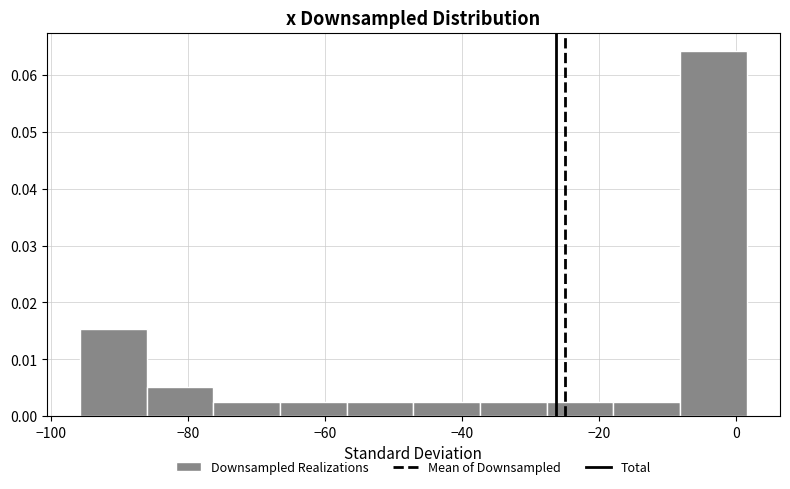

How tall is the bar that spans -76 to -66 on the x-axis? Neither the bar edges nor the heights are printed on the chart, so give them approximately, as read against the axes.

0.003